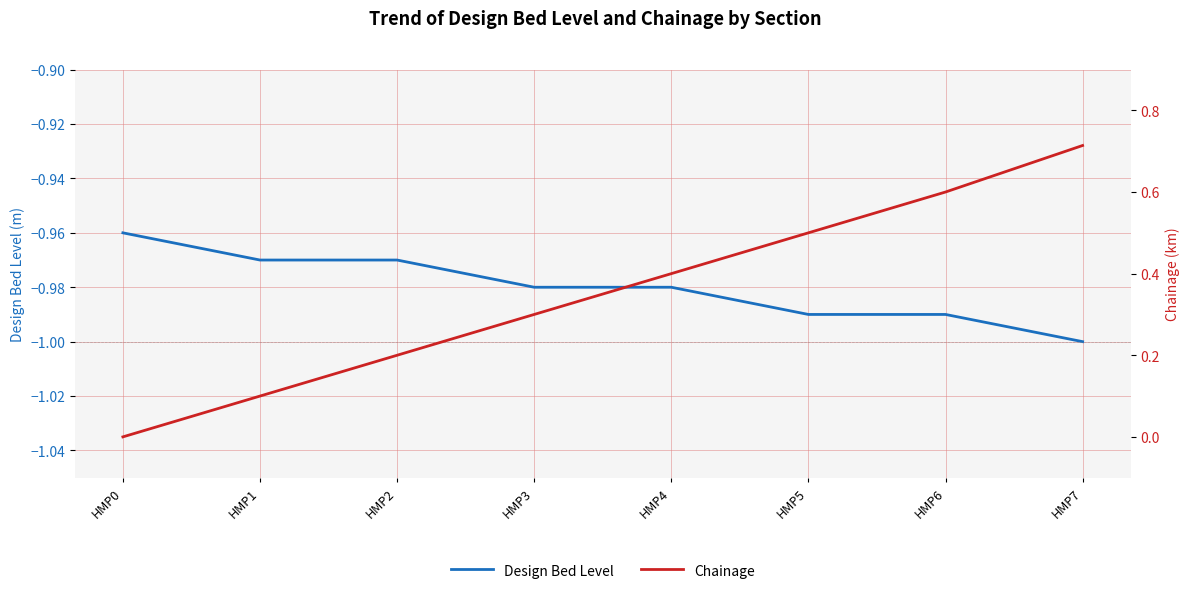

List the labels in order of Chainage value, smallest first.

HMP0, HMP1, HMP2, HMP3, HMP4, HMP5, HMP6, HMP7